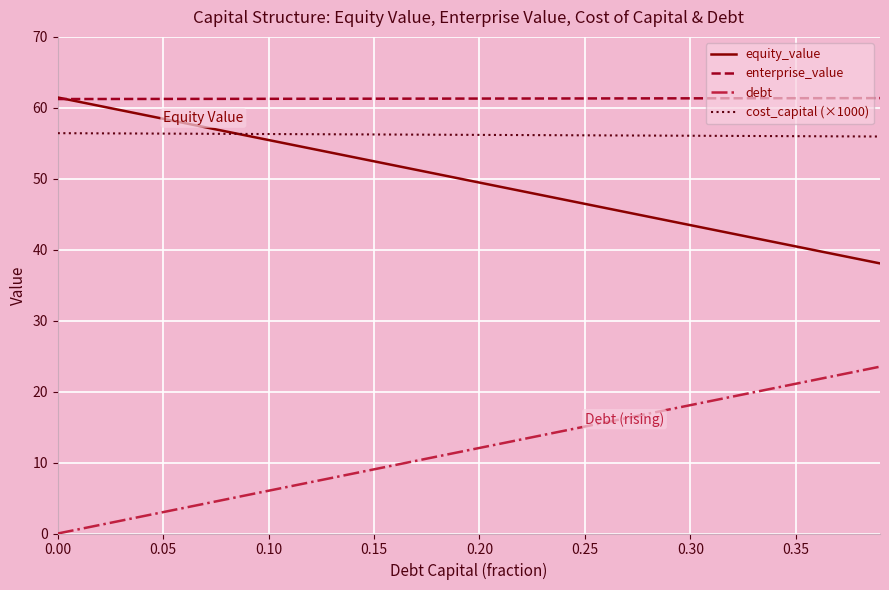

What is the maximum value for debt?

23.5